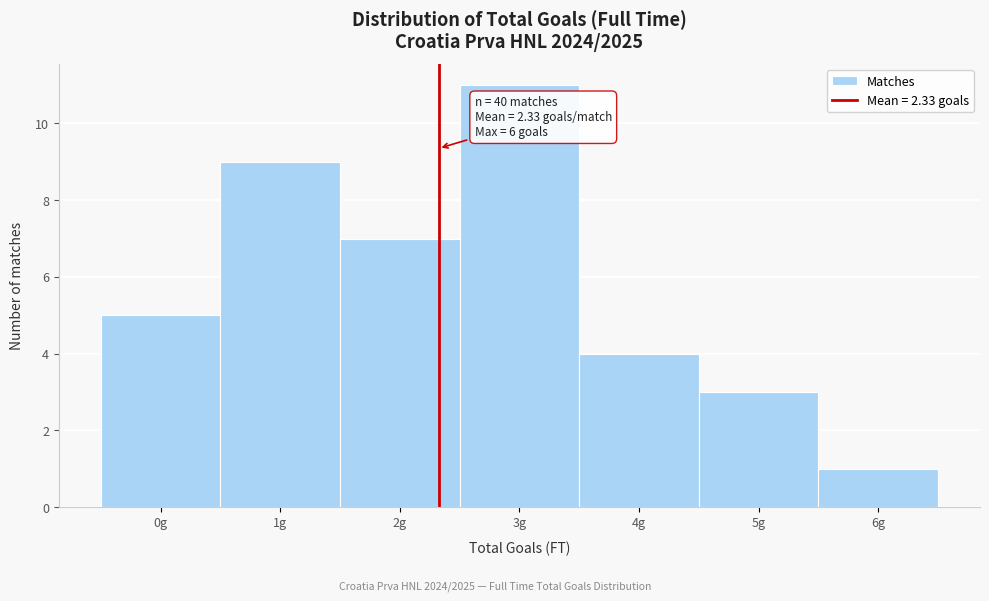

Over which range of the x-axis is the bar tallest?

2.5 to 3.5